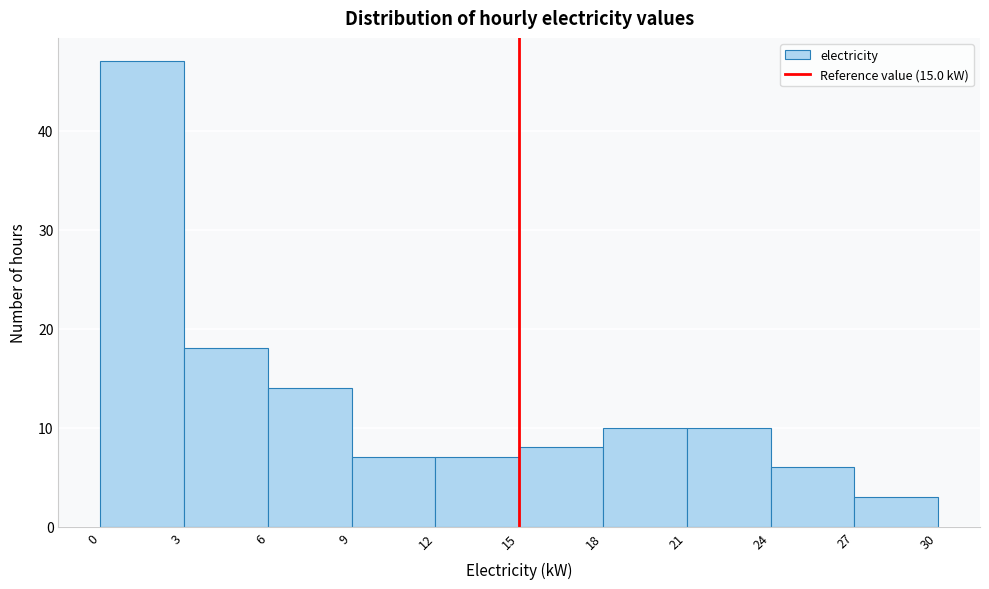

Which range on the x-axis has the tallest bar?

0 to 3